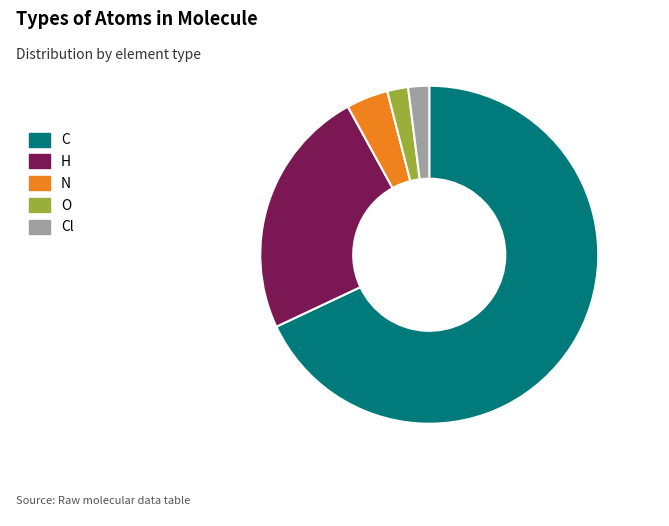

Count the number of slices in the pie.

5